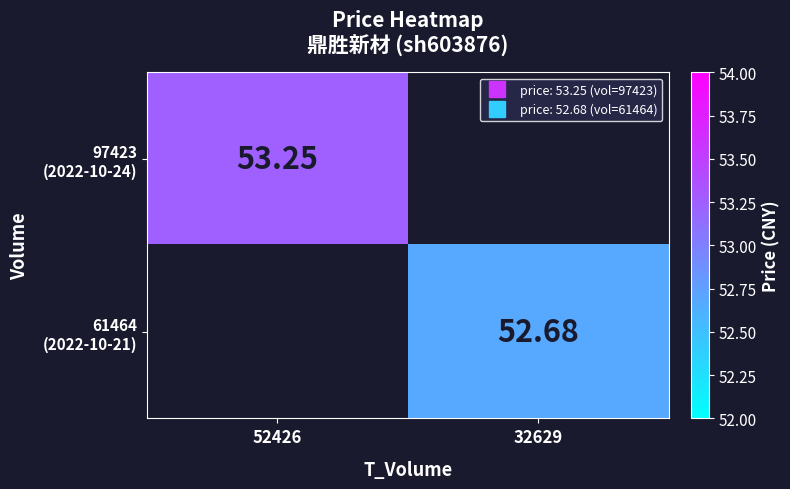

The 97423 (2022-10-24) series shows 53.2 at 52426. True or false?

True